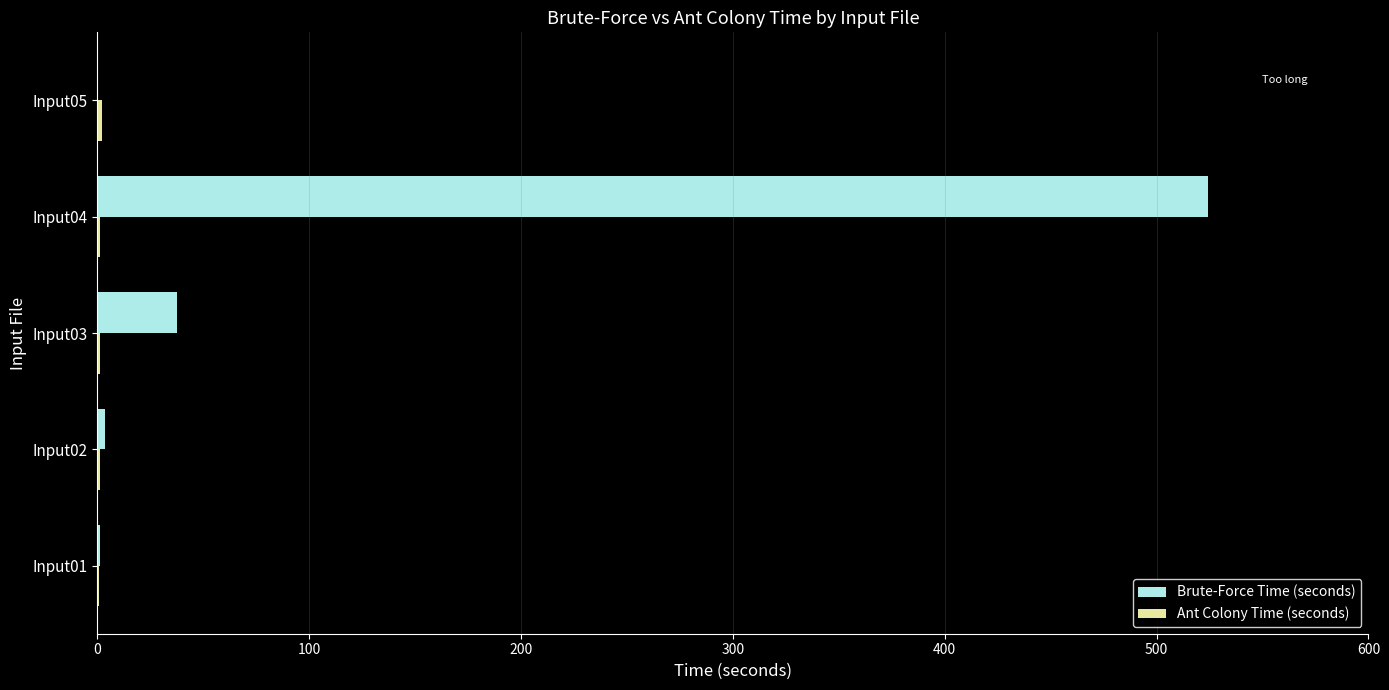

Count the number of data series in this chart.

2